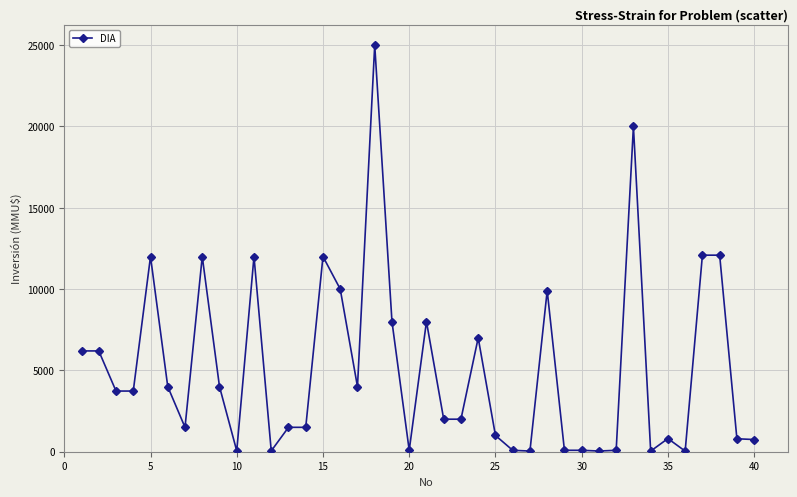

True or false: there are more than 1 points higher than both neighbors.

True